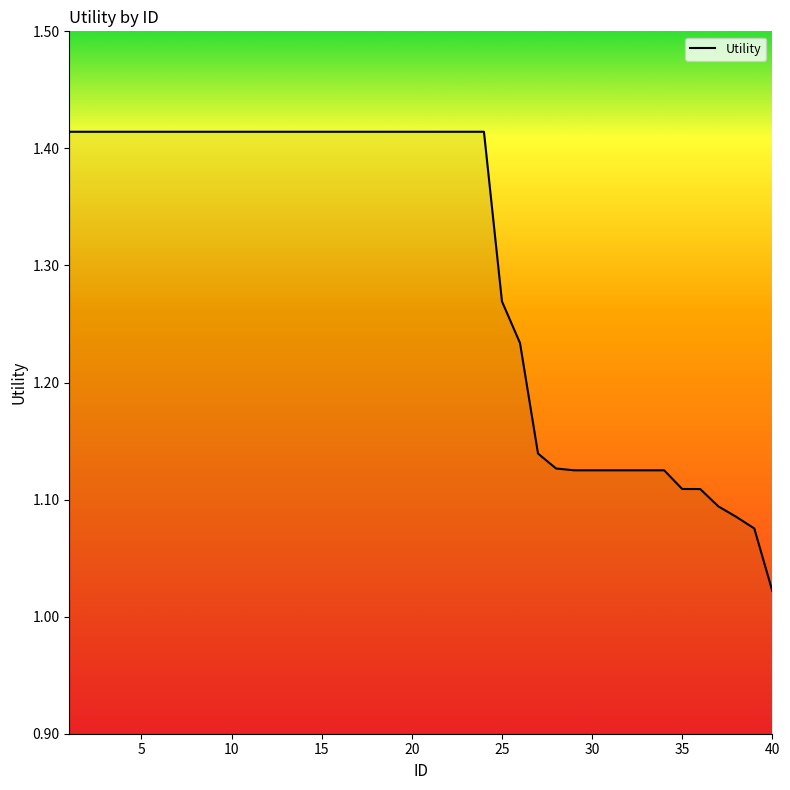

What is the difference between the maximum and minimum values?

0.4